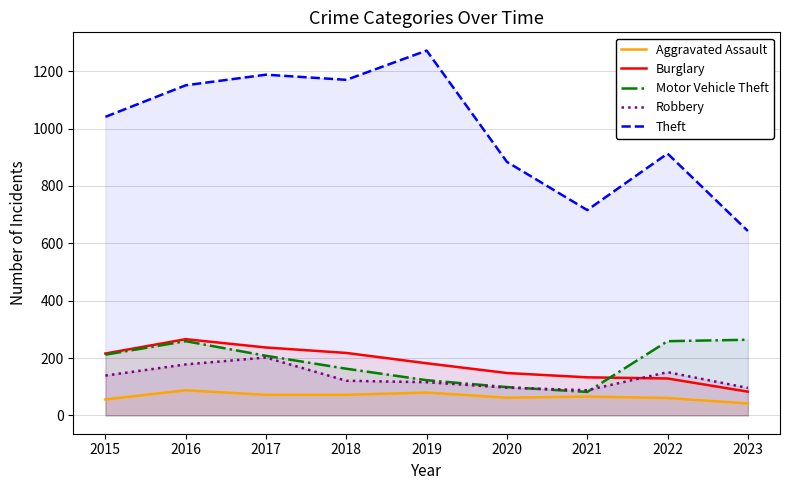

What is the smallest value displayed?

42